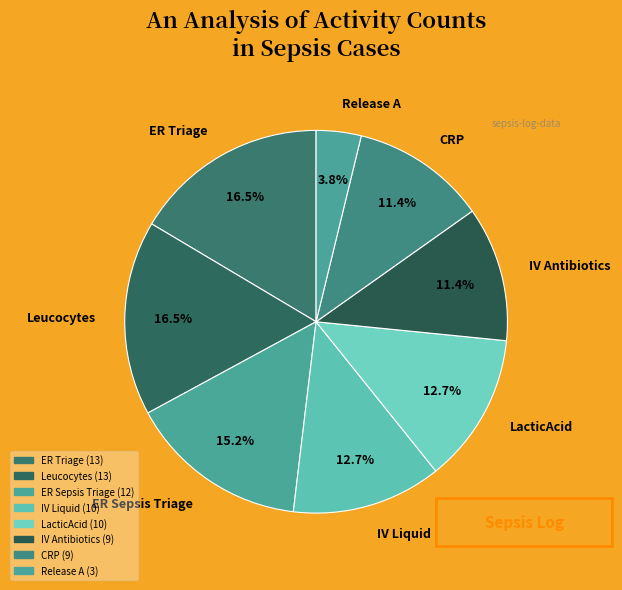

What is the smallest slice in the pie chart?

Release A